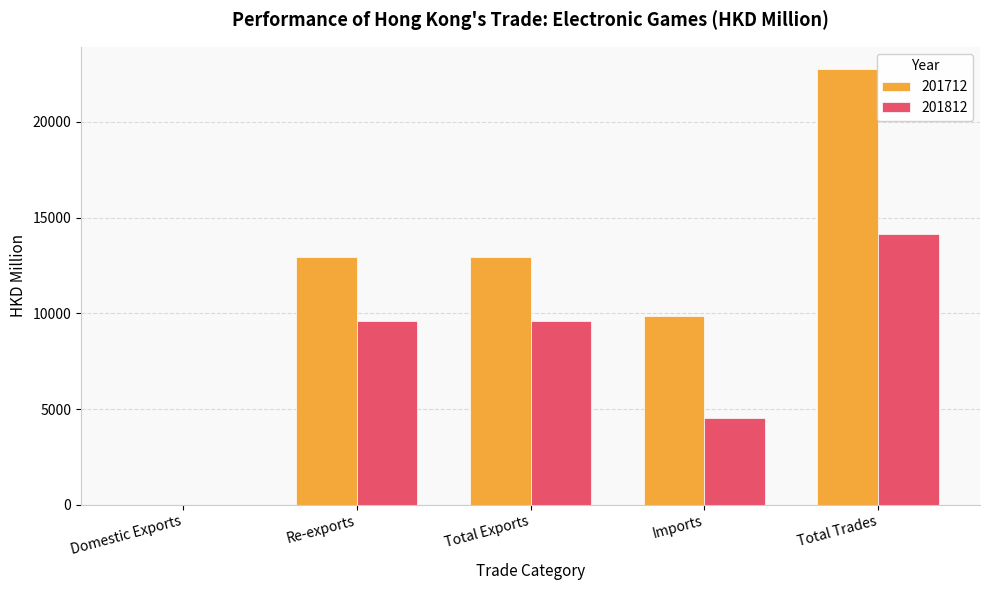

How many data points in 201712 are above 12918?

3